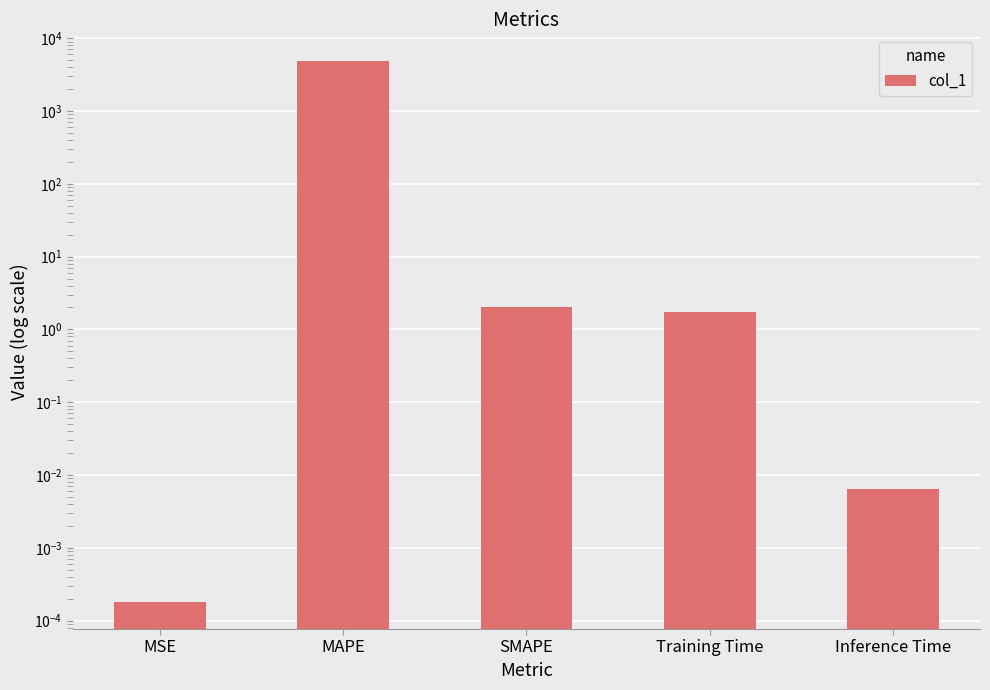

What is the average value?

961.2